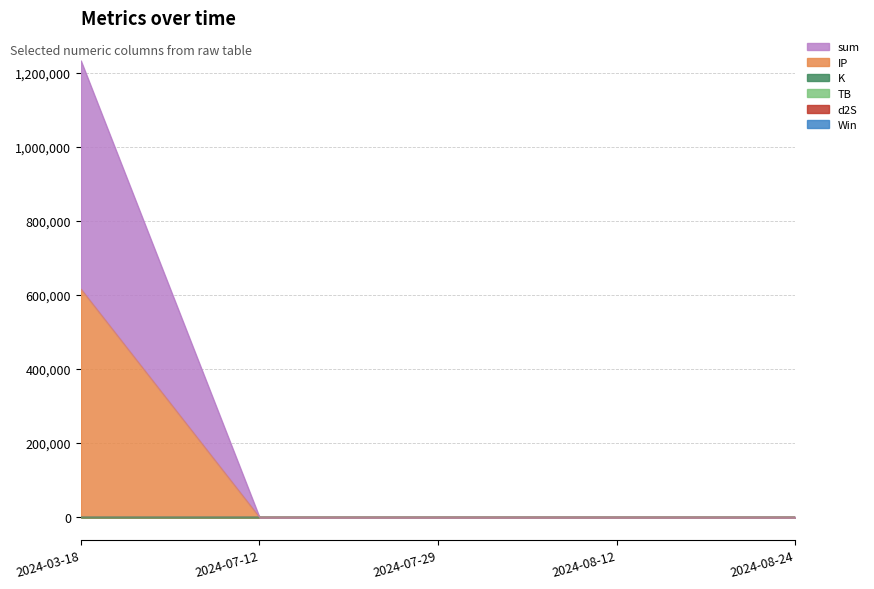

List the labels in order of K value, largest first.

2024-08-12, 2024-03-18, 2024-07-12, 2024-08-24, 2024-07-29